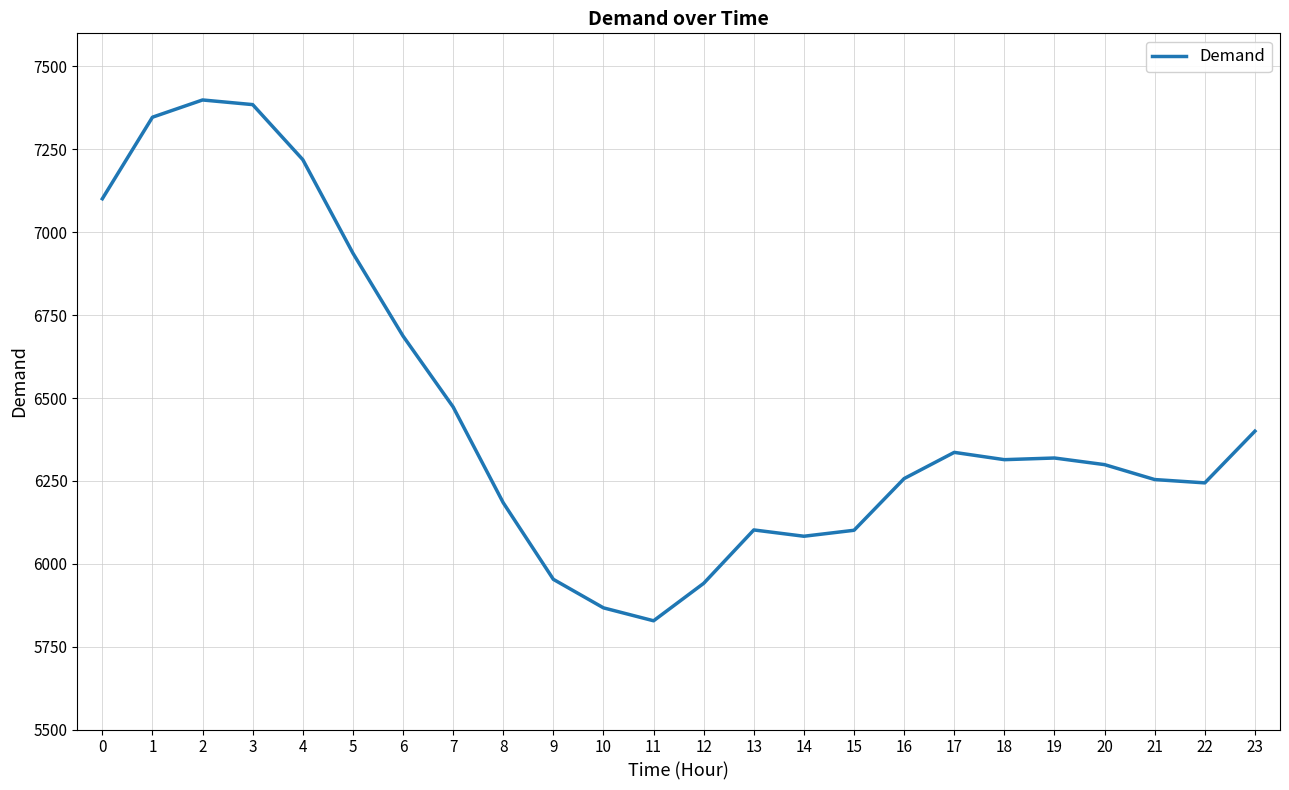

What is the maximum value shown in the chart?

7399